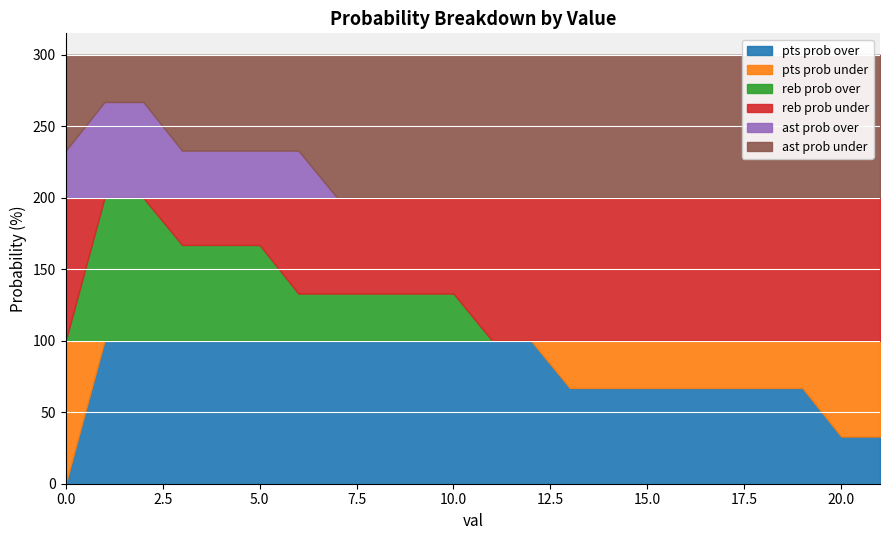

What is the value of the reb prob under point at the 13th from the left?

100